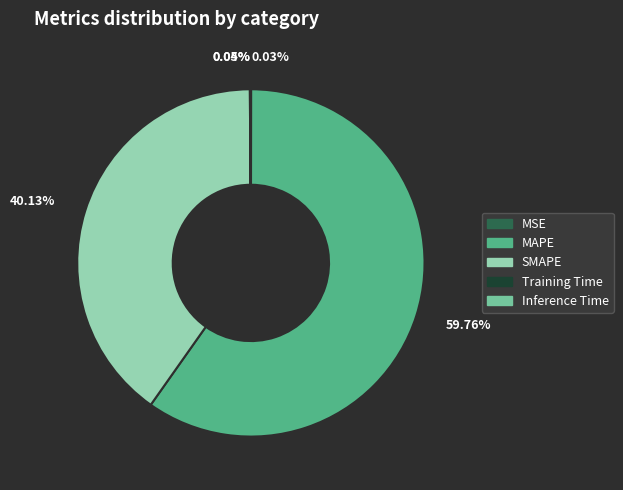

Does any single category account for the majority?

Yes